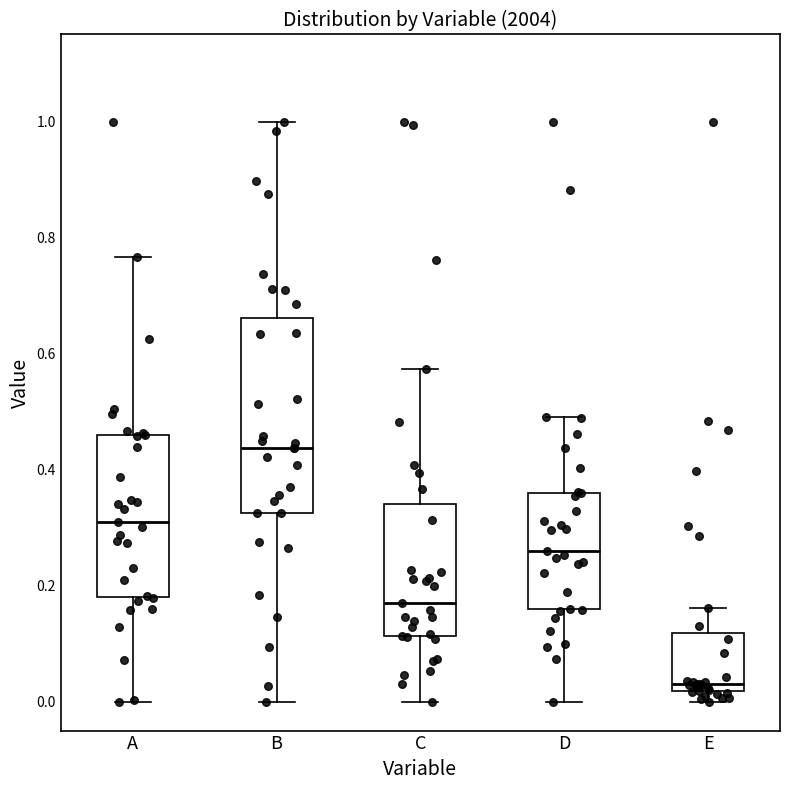

Reading left to right, transcribe this box plot: for each box, give where its median line is, the range the box spans, and where its two whiskers end, as read against the y-axis. The values are not printed on the chart, so give them approximately, as read against the axis.

A: median 0.30, box 0.18 to 0.46, whiskers 0.00 to 0.76
B: median 0.44, box 0.32 to 0.66, whiskers 0.00 to 1.00
C: median 0.18, box 0.12 to 0.34, whiskers 0.00 to 0.58
D: median 0.26, box 0.16 to 0.36, whiskers 0.00 to 0.50
E: median 0.02 (just above the box's lower edge), box 0.02 to 0.12, whiskers 0.00 to 0.16